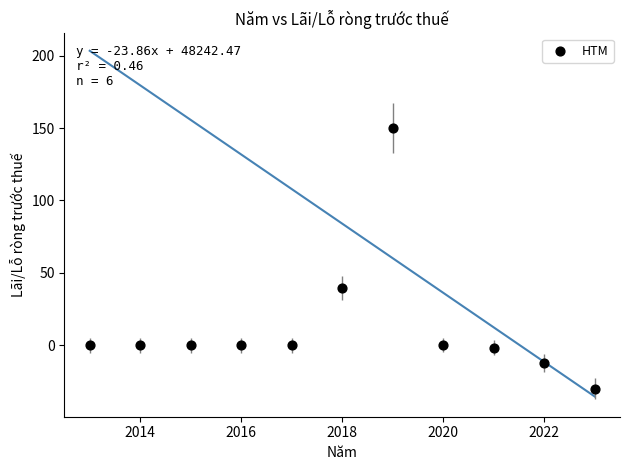

What Y value in the scatter plot is closest to 60?

39.5